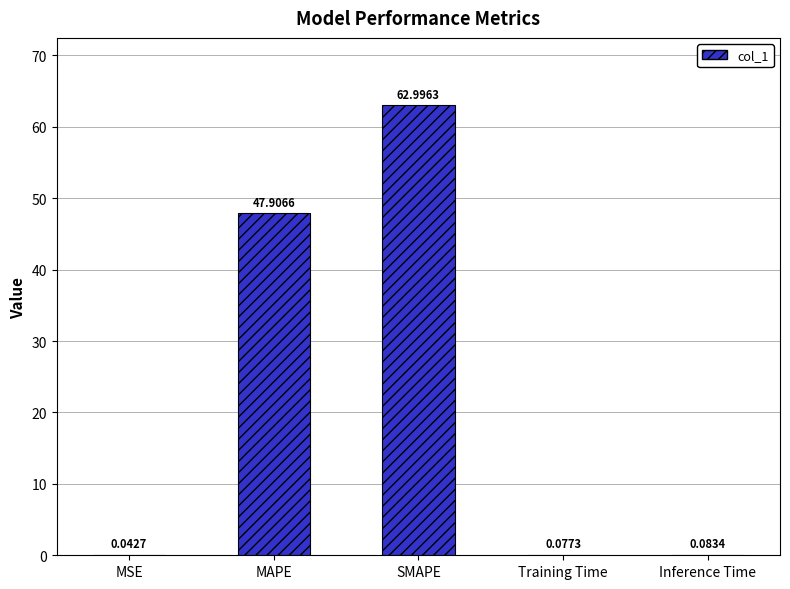

Which has a higher value, MAPE or Training Time?

MAPE